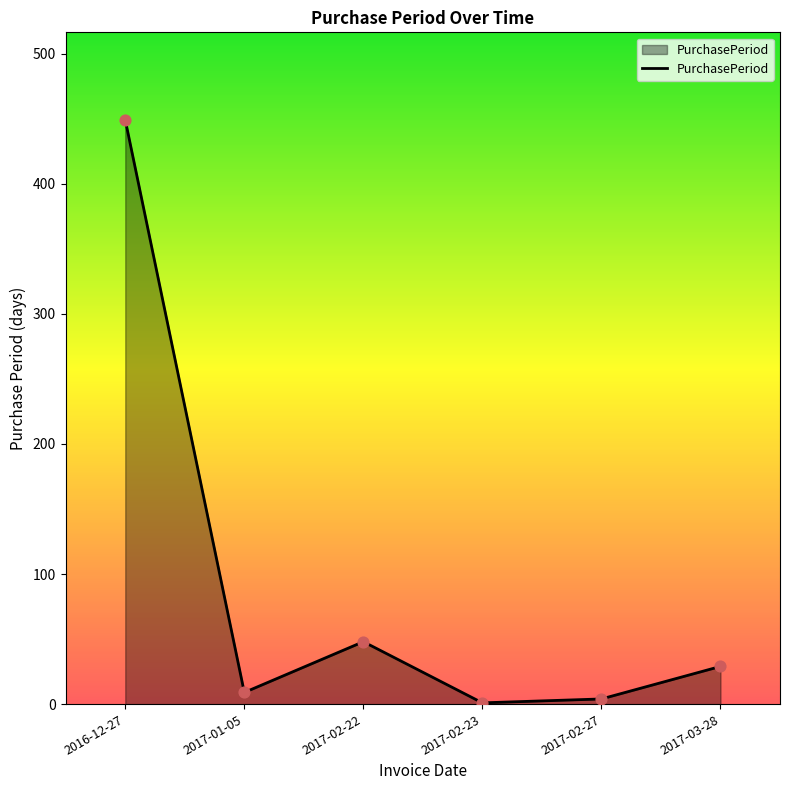

What is the change in value from 2017-02-22 to 2017-03-28?

-19